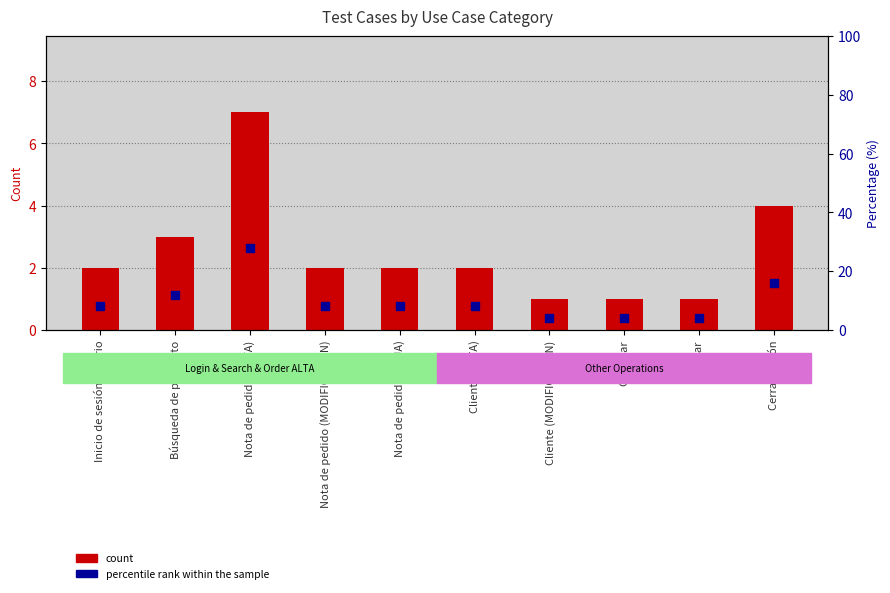

Which series has the largest Y range (max minus min)?

percentile rank within the sample